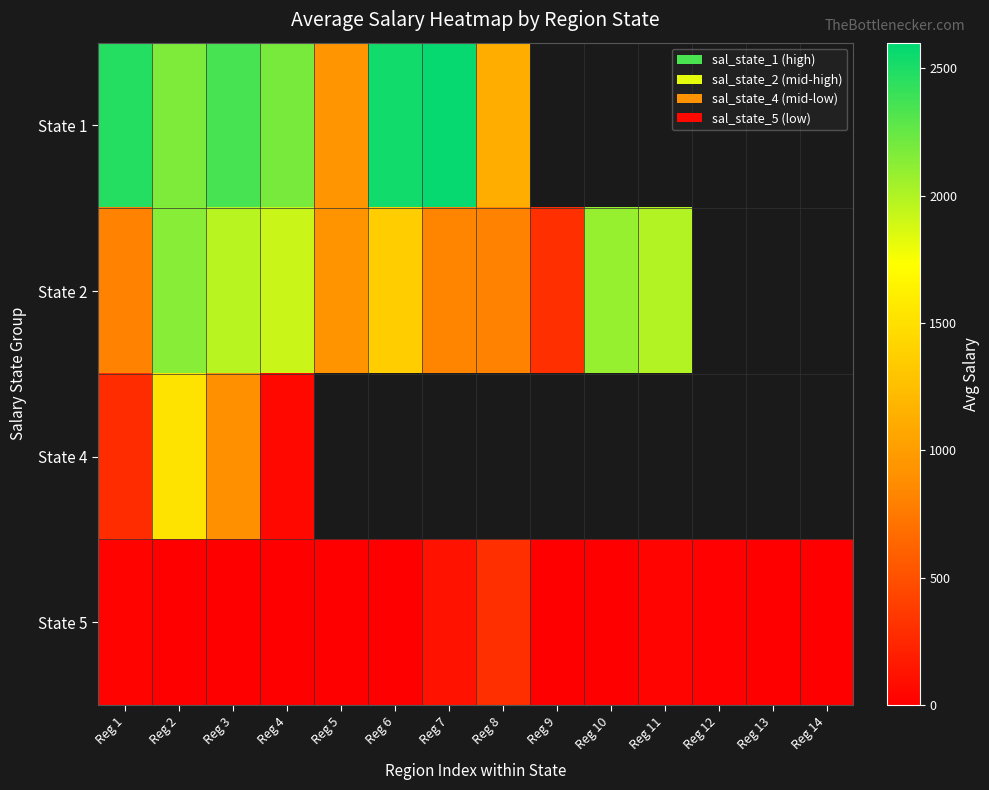

List the labels in order of State 4 value, smallest first.

Reg 4, Reg 1, Reg 3, Reg 2, Reg 5, Reg 6, Reg 7, Reg 8, Reg 9, Reg 10, Reg 11, Reg 12, Reg 13, Reg 14